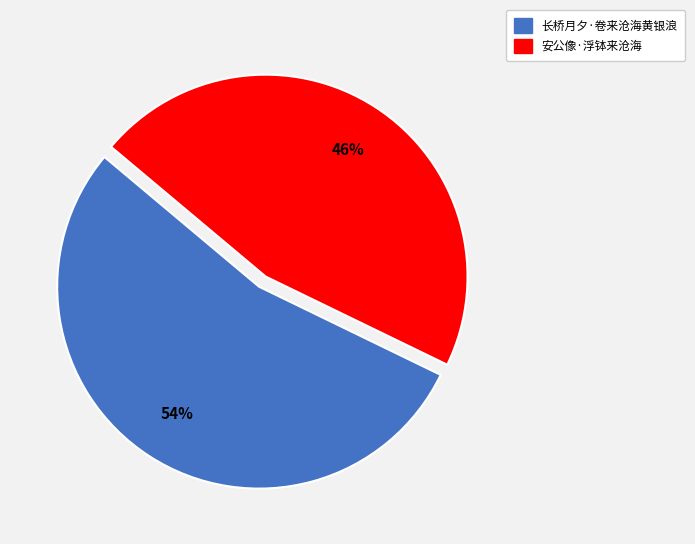

Which slice represents more than half of the pie?

长桥月夕·卷来沧海黄银浪